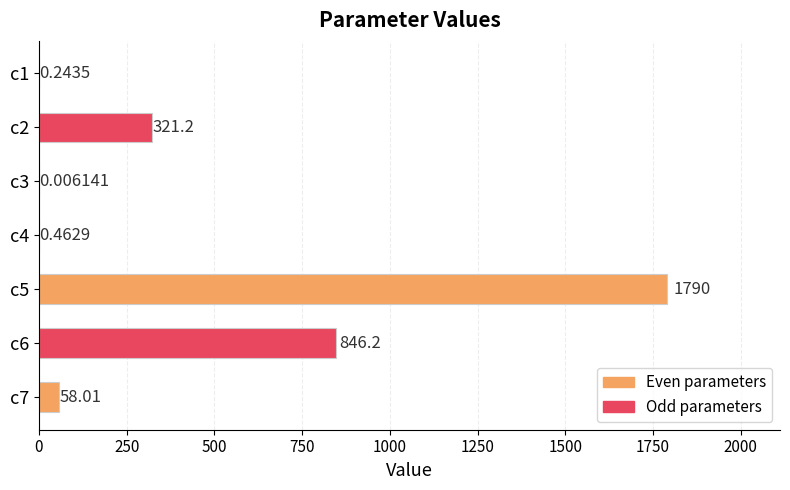

What is the change in value from c3 to c7?

+58.0